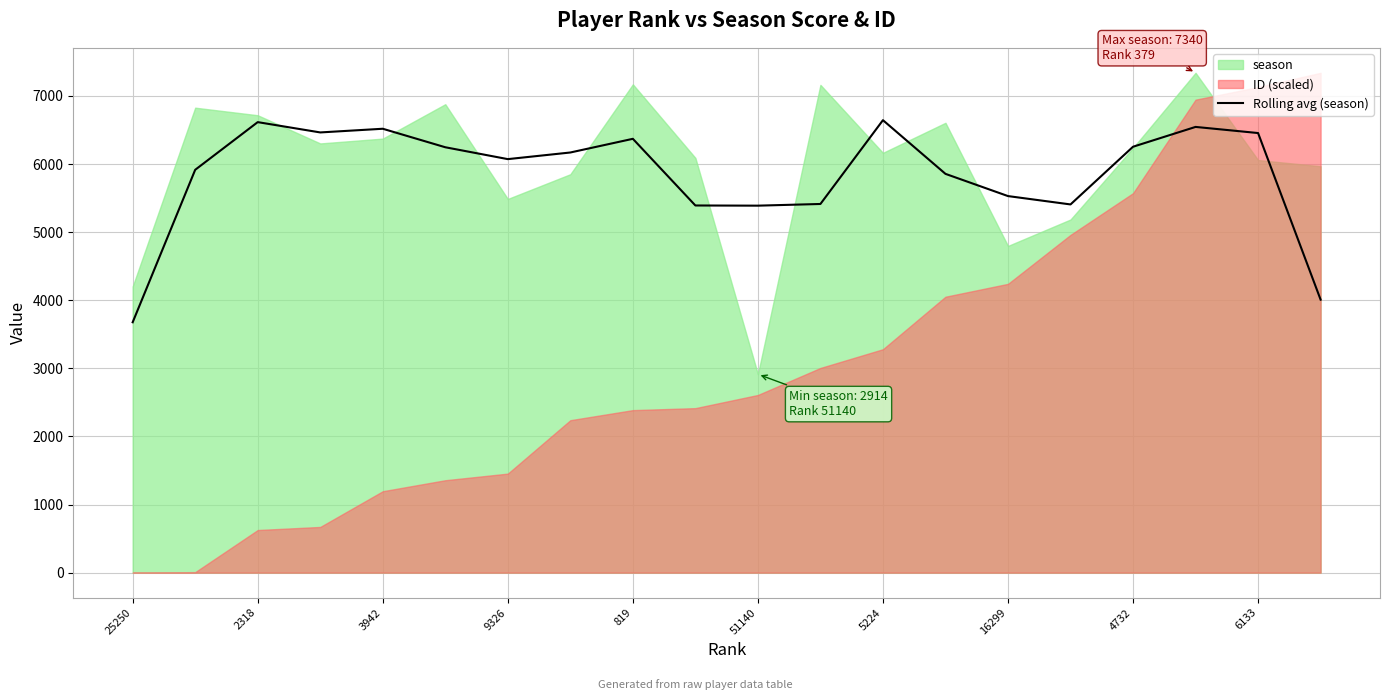

The Rolling avg (season) series shows 11647.6 at 5224. True or false?

False